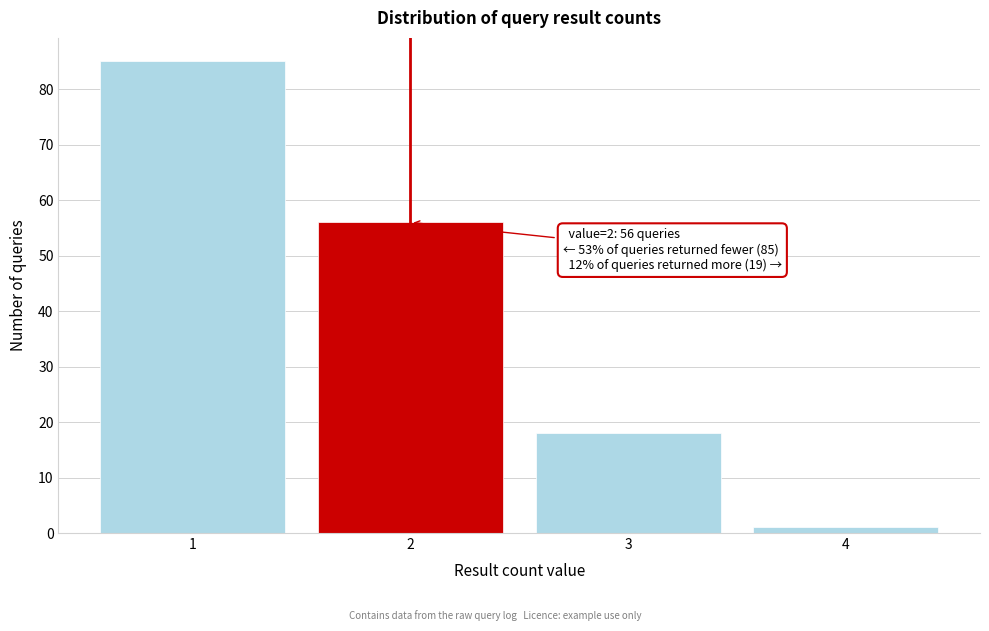

Reading left to right, transcribe all the data shown in this chart.

1=85	2=56	3=18	4=1